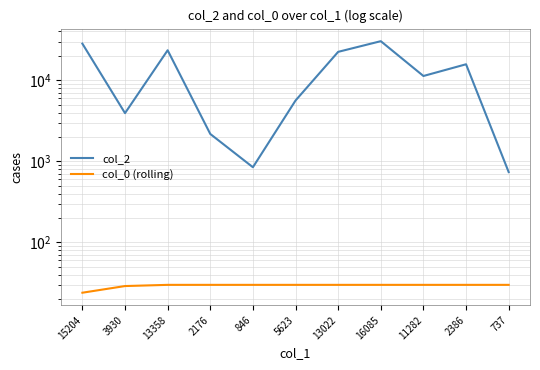

True or false: col_0 (rolling) and col_2 cross at least once.

False